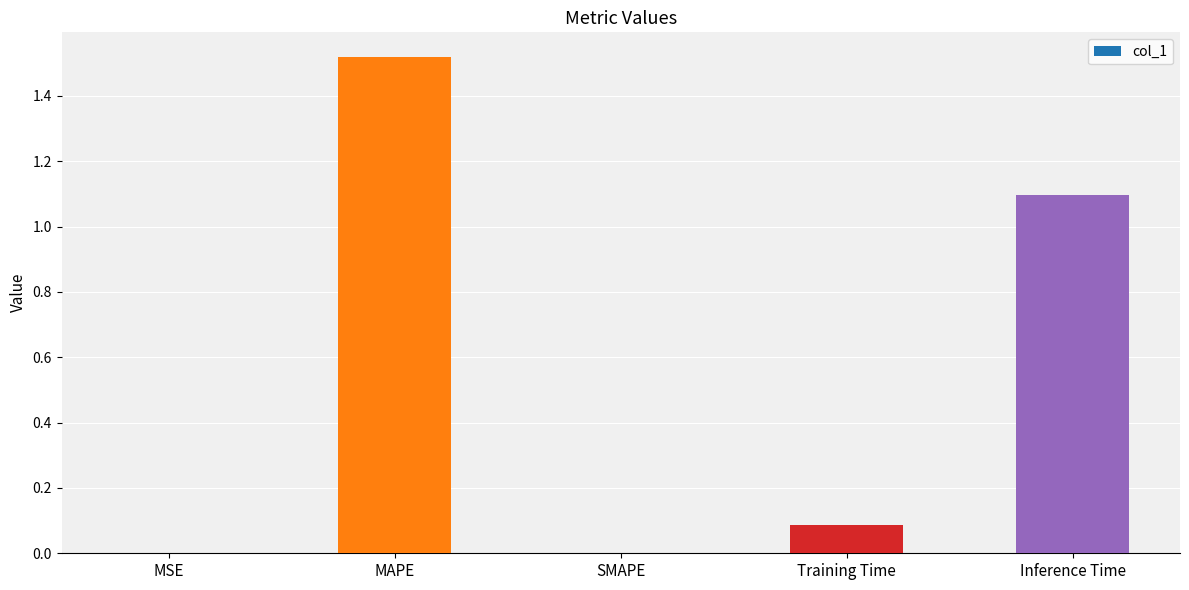

Between MAPE and Training Time, which is larger?

MAPE